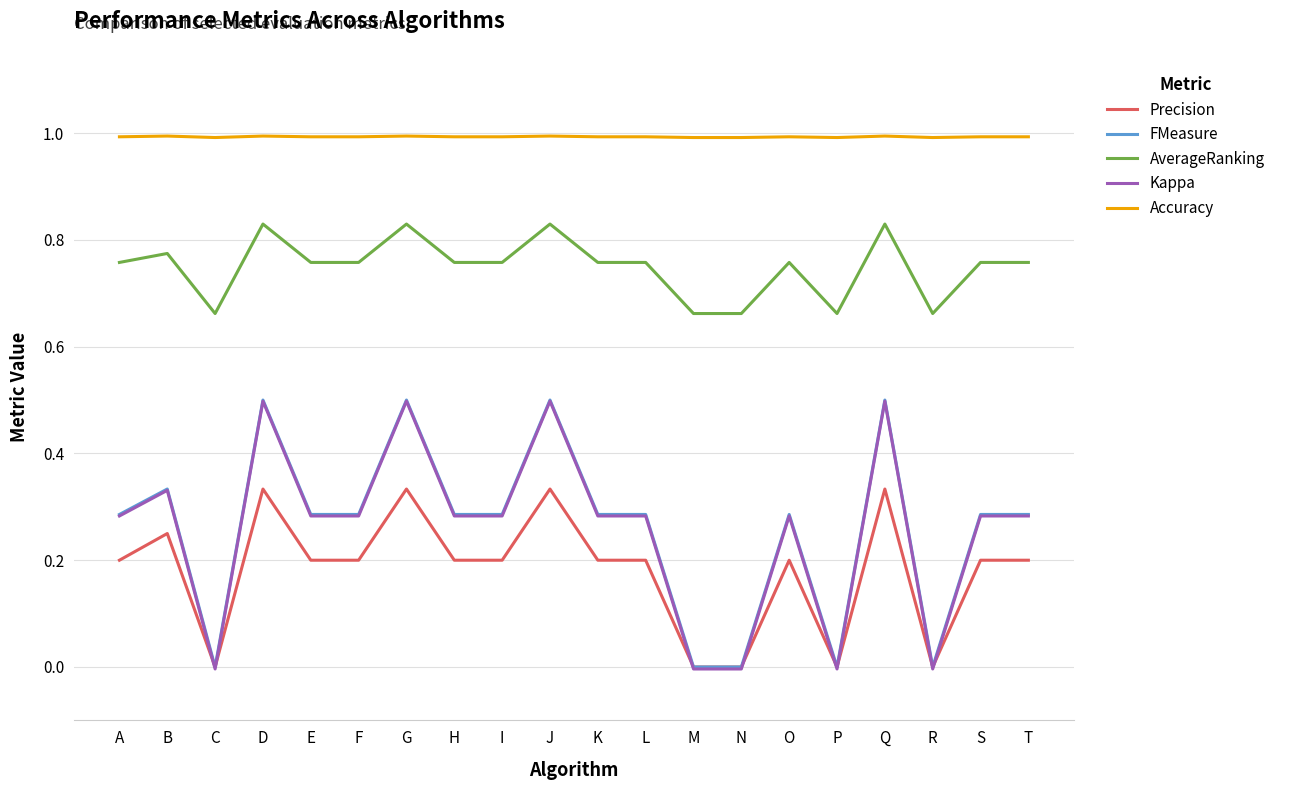

Between Q and T, which series saw the biggest shift?

Kappa